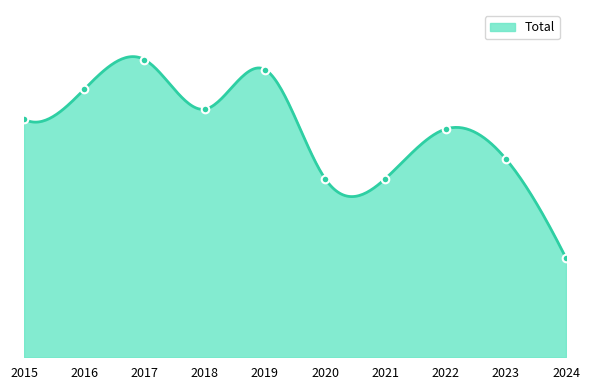

Which has a higher value, 2015 or 2016?

2016